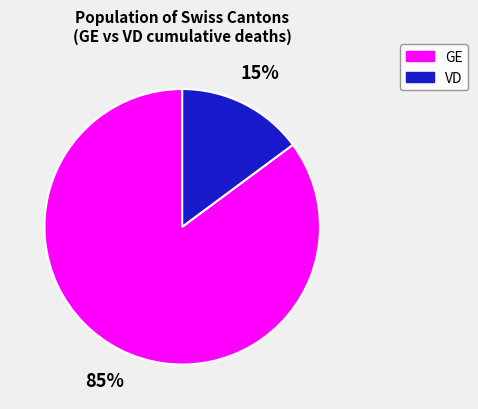

Approximately how many times larger is the value at GE compared to VD?

5.7